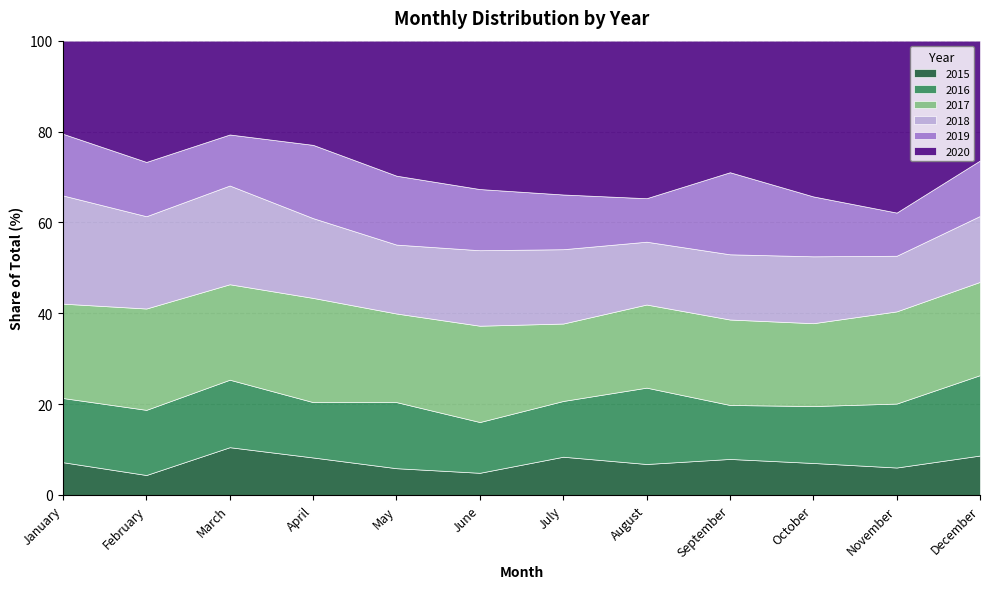

What is the total value across all series at February?

100.0